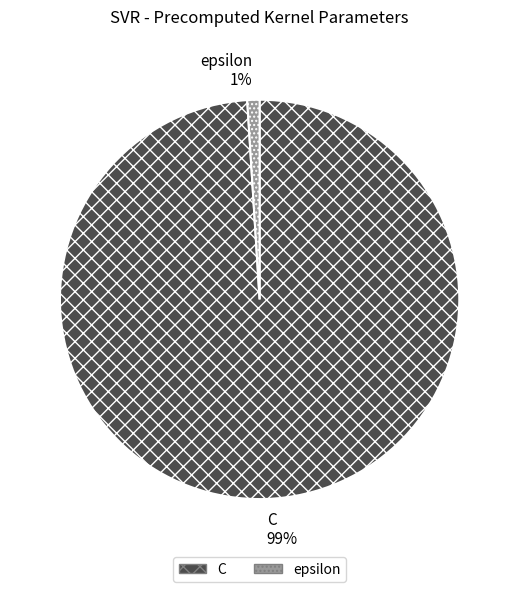

Do epsilon and C together represent more than half of the pie?

Yes